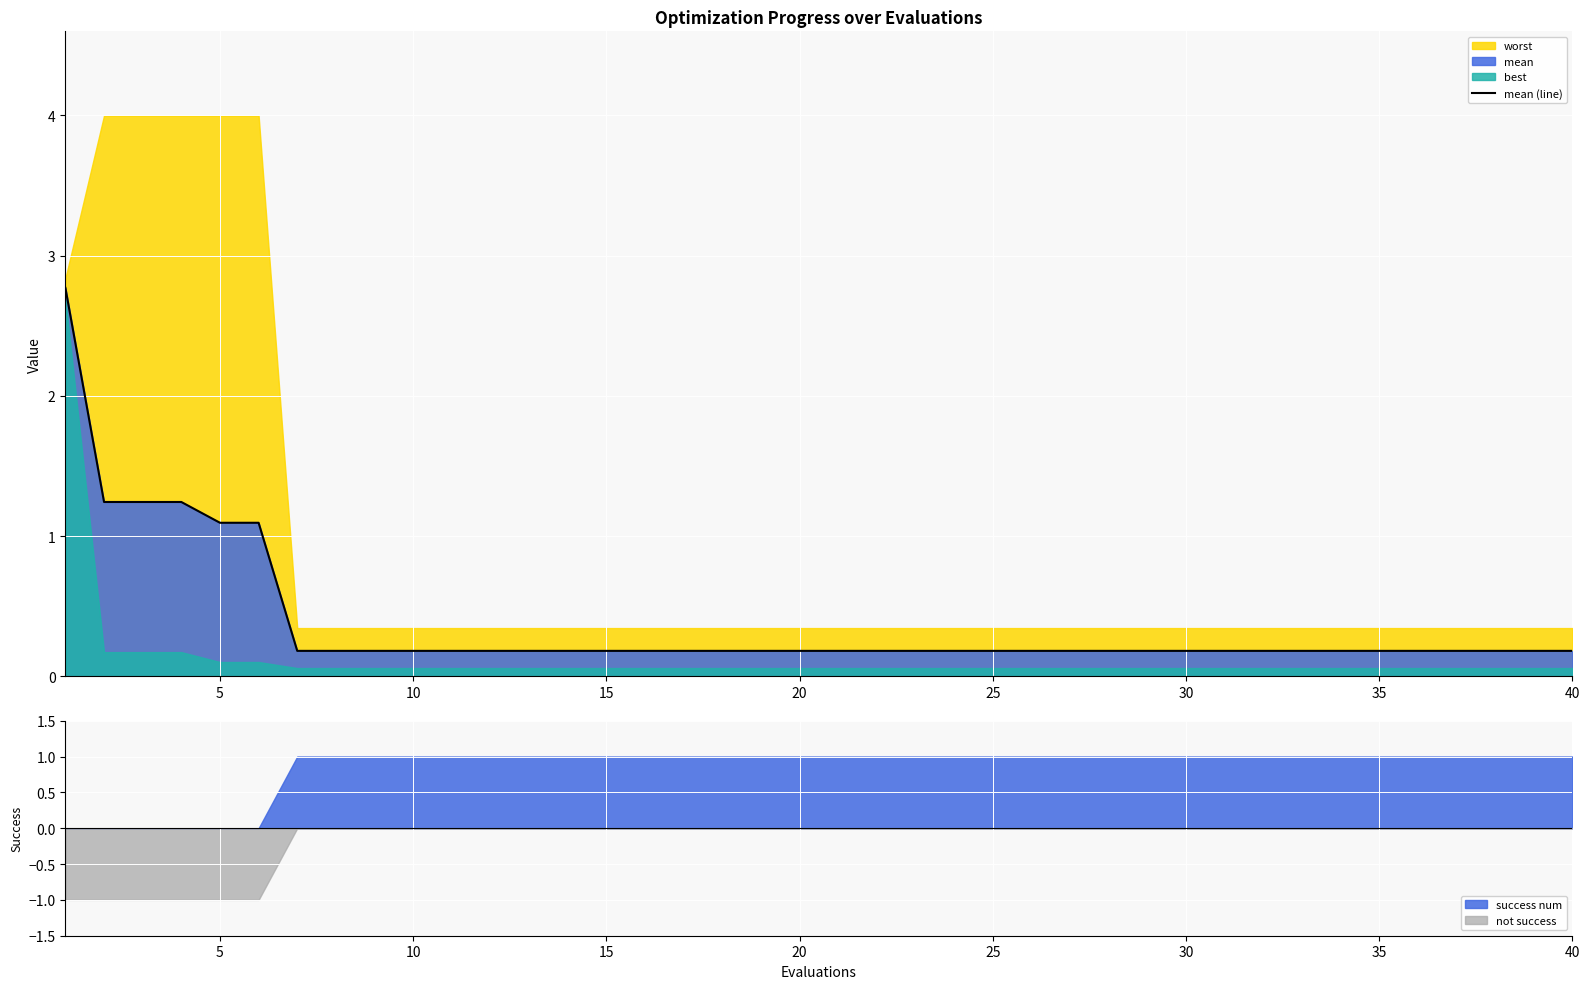

What is the maximum value for mean (line)?

2.8